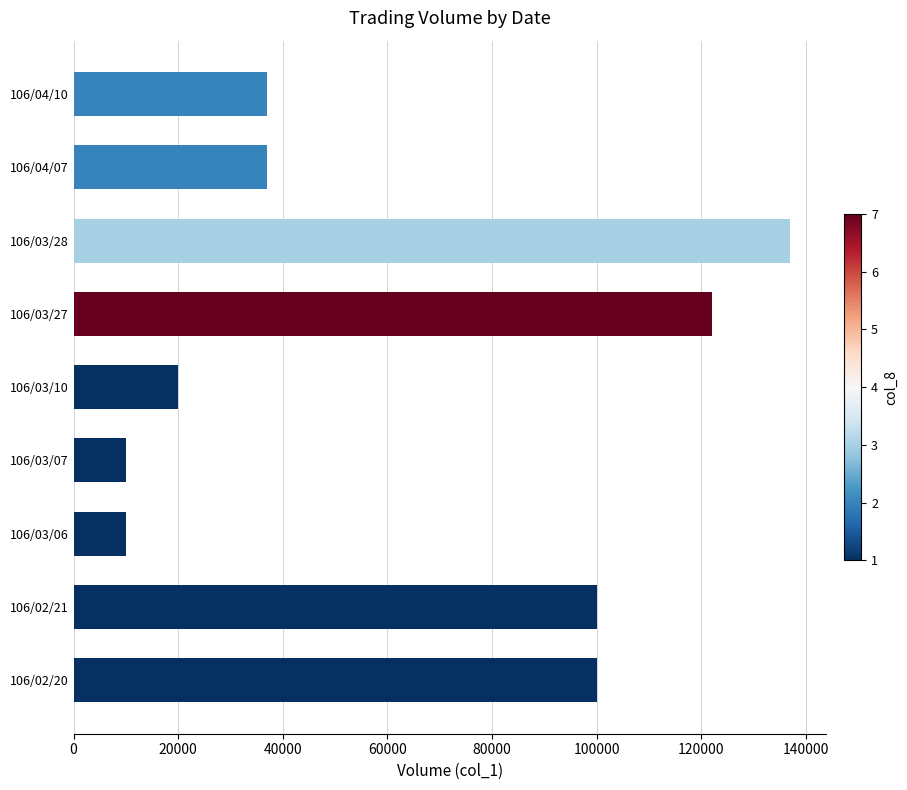

What is the change in value from 106/02/20 to 106/03/10?

-80000